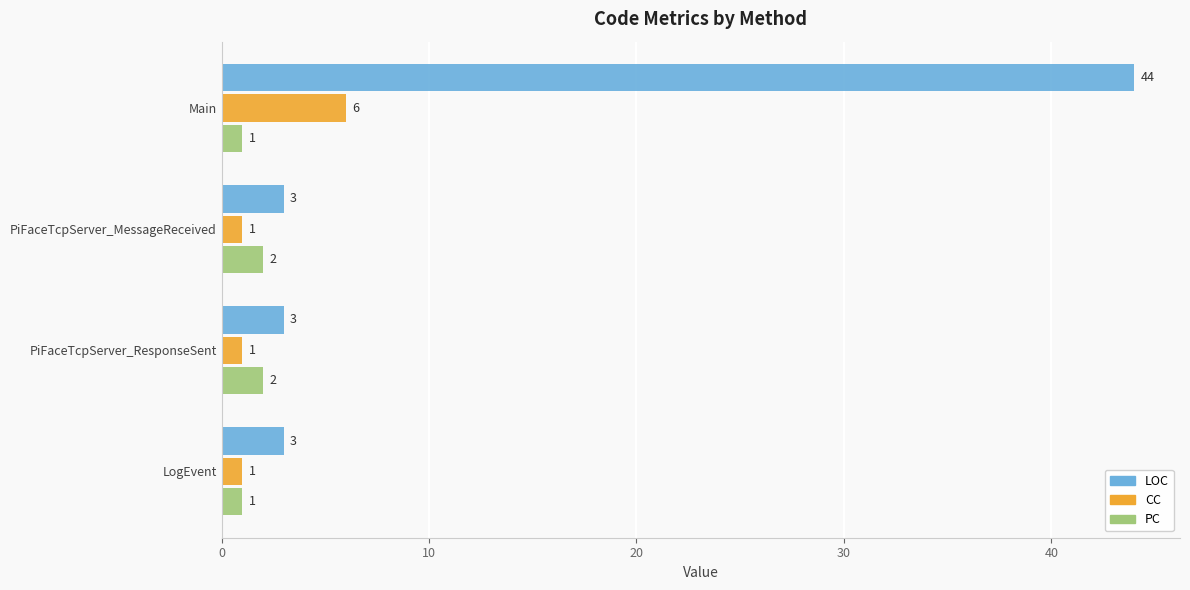

Is it true that CC equals 1 at PiFaceTcpServer_MessageReceived?

True